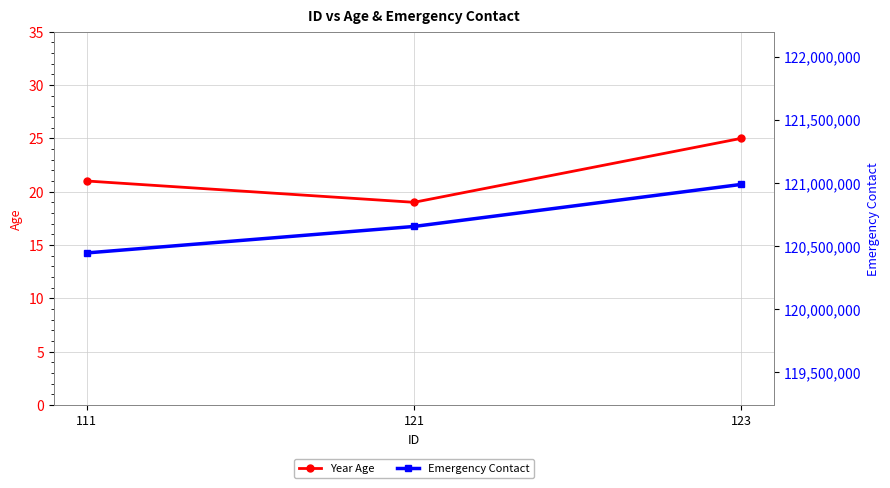

Where does the Year Age series first go above 21?

123